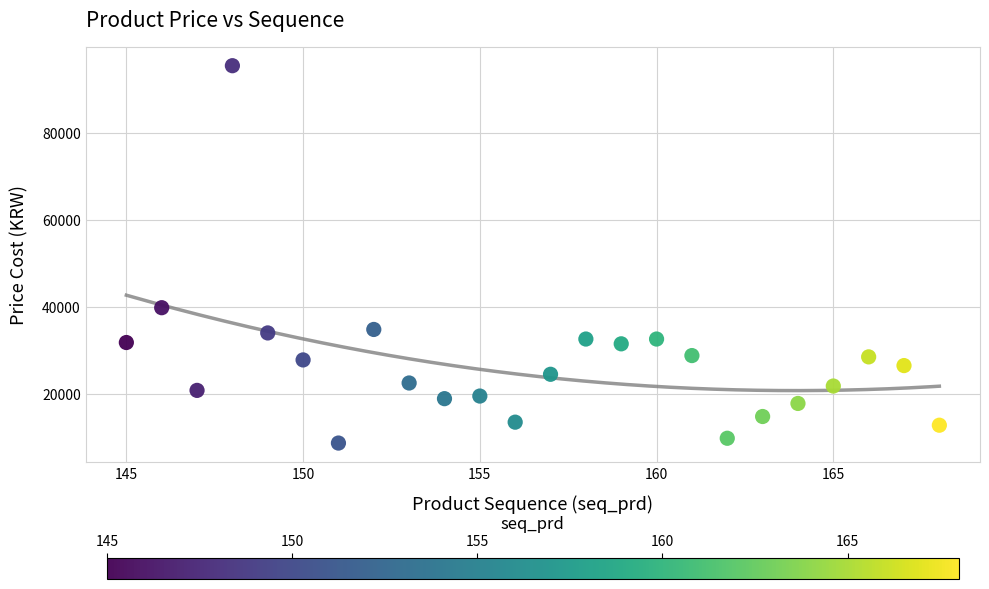

What is the range of X values (max minus min)?

23